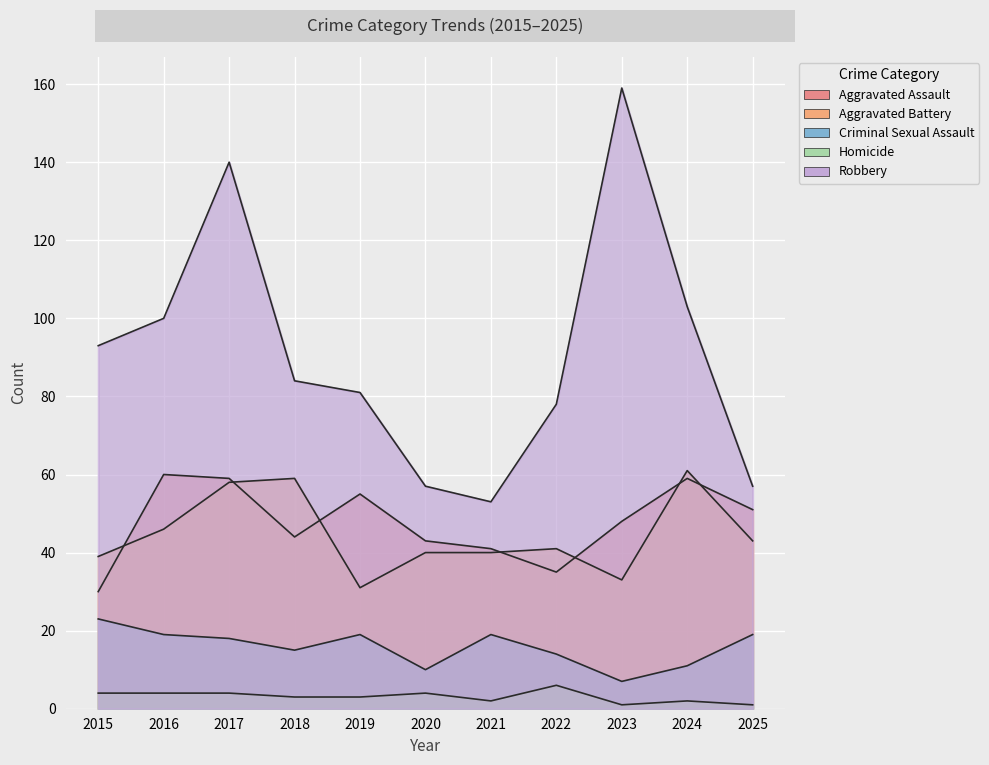

Which has a higher value, 2023 or 2015?

2023